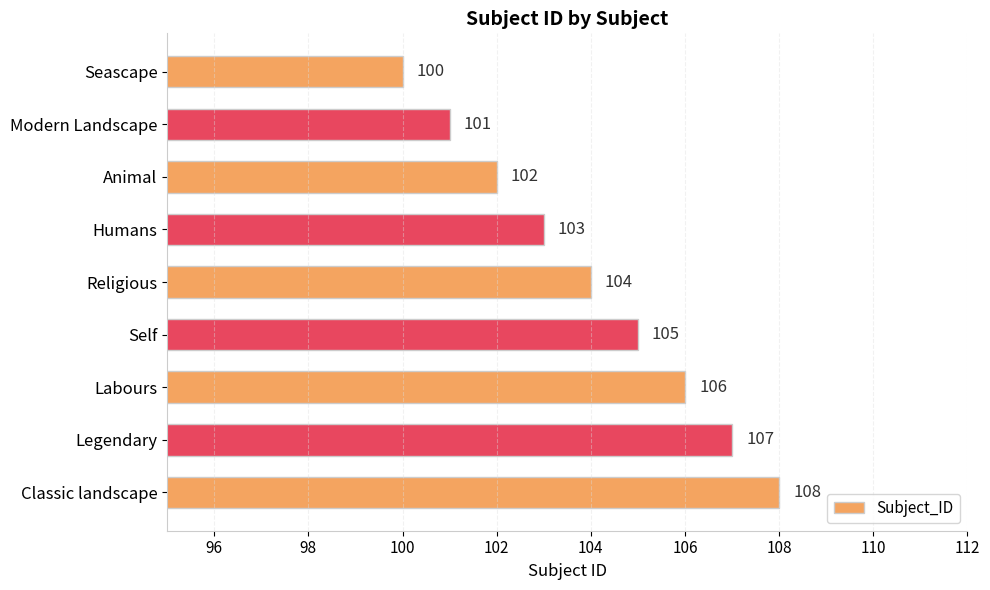

What is the difference between the second highest and second lowest values?

6